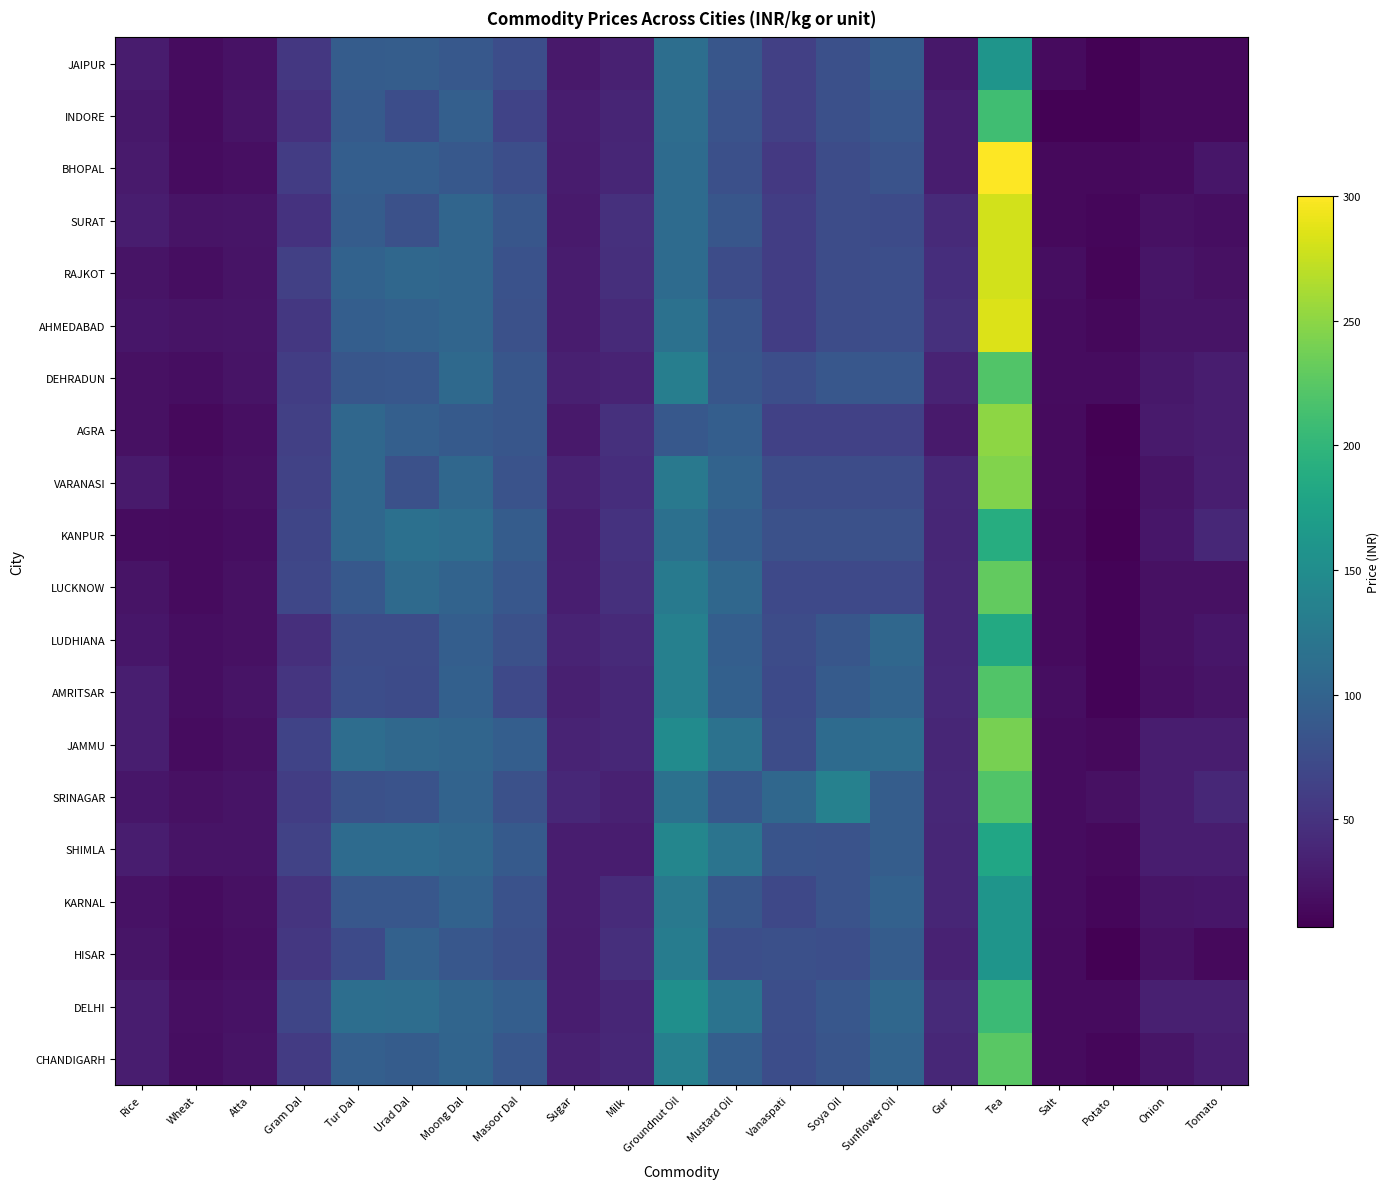

Reading right to left, transcribe all the data shown in this chart.

CHANDIGARH: Tomato=30	Onion=24	Potato=12	Salt=16	Tea=225	Gur=40	Sunflower Oil=100	Soya Oil=84	Vanaspati=76	Mustard Oil=94	Groundnut Oil=135	Milk=40	Sugar=34	Masoor Dal=86	Moong Dal=101	Urad Dal=92	Tur Dal=96	Gram Dal=58	Atta=22	Wheat=18	Rice=30
DELHI: Tomato=33	Onion=33	Potato=16	Salt=16	Tea=207	Gur=42	Sunflower Oil=105	Soya Oil=86	Vanaspati=77	Mustard Oil=119	Groundnut Oil=153	Milk=38	Sugar=30	Masoor Dal=94	Moong Dal=103	Urad Dal=112	Tur Dal=113	Gram Dal=68	Atta=21	Wheat=19	Rice=31
HISAR: Tomato=14	Onion=20	Potato=7	Salt=16	Tea=160	Gur=35	Sunflower Oil=92	Soya Oil=77	Vanaspati=78	Mustard Oil=77	Groundnut Oil=130	Milk=46	Sugar=29	Masoor Dal=79	Moong Dal=87	Urad Dal=98	Tur Dal=73	Gram Dal=55	Atta=19	Wheat=16	Rice=24
KARNAL: Tomato=25	Onion=24	Potato=12	Salt=17	Tea=160	Gur=38	Sunflower Oil=98	Soya Oil=82	Vanaspati=71	Mustard Oil=85	Groundnut Oil=126	Milk=43	Sugar=31	Masoor Dal=81	Moong Dal=99	Urad Dal=87	Tur Dal=86	Gram Dal=51	Atta=20	Wheat=17	Rice=21
SHIMLA: Tomato=30	Onion=30	Potato=14	Salt=17	Tea=180	Gur=38	Sunflower Oil=93	Soya Oil=82	Vanaspati=83	Mustard Oil=120	Groundnut Oil=142	Milk=30	Sugar=30	Masoor Dal=90	Moong Dal=105	Urad Dal=110	Tur Dal=110	Gram Dal=65	Atta=22	Wheat=22	Rice=30
SRINAGAR: Tomato=40	Onion=30	Potato=20	Salt=17	Tea=220	Gur=40	Sunflower Oil=93	Soya Oil=136	Vanaspati=105	Mustard Oil=87	Groundnut Oil=116	Milk=34	Sugar=40	Masoor Dal=80	Moong Dal=100	Urad Dal=82	Tur Dal=80	Gram Dal=60	Atta=23	Wheat=20	Rice=25
JAMMU: Tomato=30	Onion=30	Potato=15	Salt=17	Tea=240	Gur=38	Sunflower Oil=112	Soya Oil=109	Vanaspati=75	Mustard Oil=118	Groundnut Oil=148	Milk=40	Sugar=36	Masoor Dal=94	Moong Dal=102	Urad Dal=106	Tur Dal=112	Gram Dal=66	Atta=20	Wheat=17	Rice=32
AMRITSAR: Tomato=23	Onion=19	Potato=10	Salt=18	Tea=220	Gur=41	Sunflower Oil=100	Soya Oil=91	Vanaspati=73	Mustard Oil=97	Groundnut Oil=135	Milk=40	Sugar=33	Masoor Dal=72	Moong Dal=97	Urad Dal=74	Tur Dal=76	Gram Dal=52	Atta=22	Wheat=18	Rice=32
LUDHIANA: Tomato=25	Onion=20	Potato=10	Salt=16	Tea=185	Gur=40	Sunflower Oil=105	Soya Oil=85	Vanaspati=75	Mustard Oil=95	Groundnut Oil=135	Milk=42	Sugar=36	Masoor Dal=80	Moong Dal=95	Urad Dal=75	Tur Dal=75	Gram Dal=47	Atta=20	Wheat=18	Rice=25
LUCKNOW: Tomato=20	Onion=20	Potato=10	Salt=16	Tea=230	Gur=40	Sunflower Oil=72	Soya Oil=72	Vanaspati=72	Mustard Oil=105	Groundnut Oil=128	Milk=48	Sugar=32	Masoor Dal=86	Moong Dal=100	Urad Dal=108	Tur Dal=88	Gram Dal=69	Atta=20	Wheat=16	Rice=23
KANPUR: Tomato=40	Onion=25	Potato=8	Salt=14	Tea=190	Gur=38	Sunflower Oil=80	Soya Oil=80	Vanaspati=80	Mustard Oil=95	Groundnut Oil=115	Milk=50	Sugar=30	Masoor Dal=92	Moong Dal=112	Urad Dal=115	Tur Dal=105	Gram Dal=68	Atta=18	Wheat=16	Rice=17
VARANASI: Tomato=32	Onion=22	Potato=9	Salt=16	Tea=245	Gur=40	Sunflower Oil=75	Soya Oil=75	Vanaspati=75	Mustard Oil=100	Groundnut Oil=125	Milk=45	Sugar=35	Masoor Dal=82	Moong Dal=105	Urad Dal=80	Tur Dal=105	Gram Dal=65	Atta=20	Wheat=17	Rice=28
AGRA: Tomato=30	Onion=28	Potato=8	Salt=16	Tea=250	Gur=28	Sunflower Oil=64	Soya Oil=64	Vanaspati=64	Mustard Oil=95	Groundnut Oil=88	Milk=48	Sugar=27	Masoor Dal=85	Moong Dal=90	Urad Dal=96	Tur Dal=105	Gram Dal=62	Atta=19	Wheat=15	Rice=20
DEHRADUN: Tomato=30	Onion=26	Potato=17	Salt=17	Tea=220	Gur=36	Sunflower Oil=87	Soya Oil=87	Vanaspati=77	Mustard Oil=85	Groundnut Oil=132	Milk=36	Sugar=33	Masoor Dal=85	Moong Dal=107	Urad Dal=87	Tur Dal=85	Gram Dal=60	Atta=22	Wheat=18	Rice=20
AHMEDABAD: Tomato=22	Onion=22	Potato=13	Salt=17	Tea=284	Gur=48	Sunflower Oil=77	Soya Oil=75	Vanaspati=60	Mustard Oil=83	Groundnut Oil=116	Milk=42	Sugar=29	Masoor Dal=80	Moong Dal=102	Urad Dal=98	Tur Dal=94	Gram Dal=55	Atta=24	Wheat=22	Rice=25
RAJKOT: Tomato=20	Onion=24	Potato=11	Salt=18	Tea=280	Gur=45	Sunflower Oil=77	Soya Oil=75	Vanaspati=60	Mustard Oil=75	Groundnut Oil=109	Milk=46	Sugar=29	Masoor Dal=81	Moong Dal=102	Urad Dal=105	Tur Dal=99	Gram Dal=62	Atta=22	Wheat=18	Rice=23
SURAT: Tomato=18	Onion=20	Potato=12	Salt=15	Tea=280	Gur=42	Sunflower Oil=74	Soya Oil=75	Vanaspati=60	Mustard Oil=85	Groundnut Oil=110	Milk=48	Sugar=28	Masoor Dal=85	Moong Dal=102	Urad Dal=80	Tur Dal=92	Gram Dal=50	Atta=24	Wheat=22	Rice=30
BHOPAL: Tomato=25	Onion=16	Potato=15	Salt=14	Tea=300	Gur=31	Sunflower Oil=82	Soya Oil=75	Vanaspati=56	Mustard Oil=79	Groundnut Oil=110	Milk=38	Sugar=29	Masoor Dal=77	Moong Dal=88	Urad Dal=95	Tur Dal=95	Gram Dal=59	Atta=19	Wheat=17	Rice=28
INDORE: Tomato=15	Onion=15	Potato=9	Salt=9	Tea=210	Gur=31	Sunflower Oil=87	Soya Oil=78	Vanaspati=62	Mustard Oil=82	Groundnut Oil=112	Milk=37	Sugar=30	Masoor Dal=66	Moong Dal=96	Urad Dal=76	Tur Dal=90	Gram Dal=49	Atta=22	Wheat=16	Rice=26
JAIPUR: Tomato=15	Onion=15	Potato=9	Salt=16	Tea=160	Gur=26	Sunflower Oil=91	Soya Oil=78	Vanaspati=62	Mustard Oil=85	Groundnut Oil=113	Milk=34	Sugar=27	Masoor Dal=76	Moong Dal=88	Urad Dal=93	Tur Dal=92	Gram Dal=54	Atta=21	Wheat=17	Rice=29